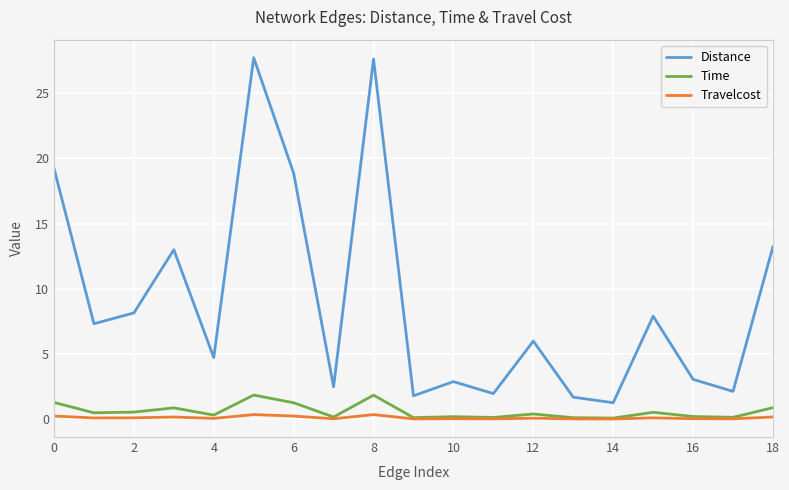

What is the average value of the Time series?

0.6